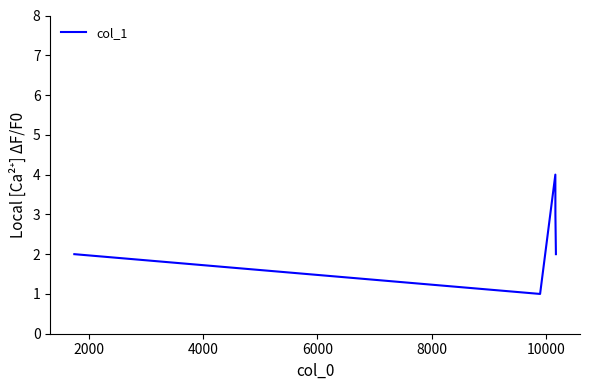

What is the sum of all values?

12